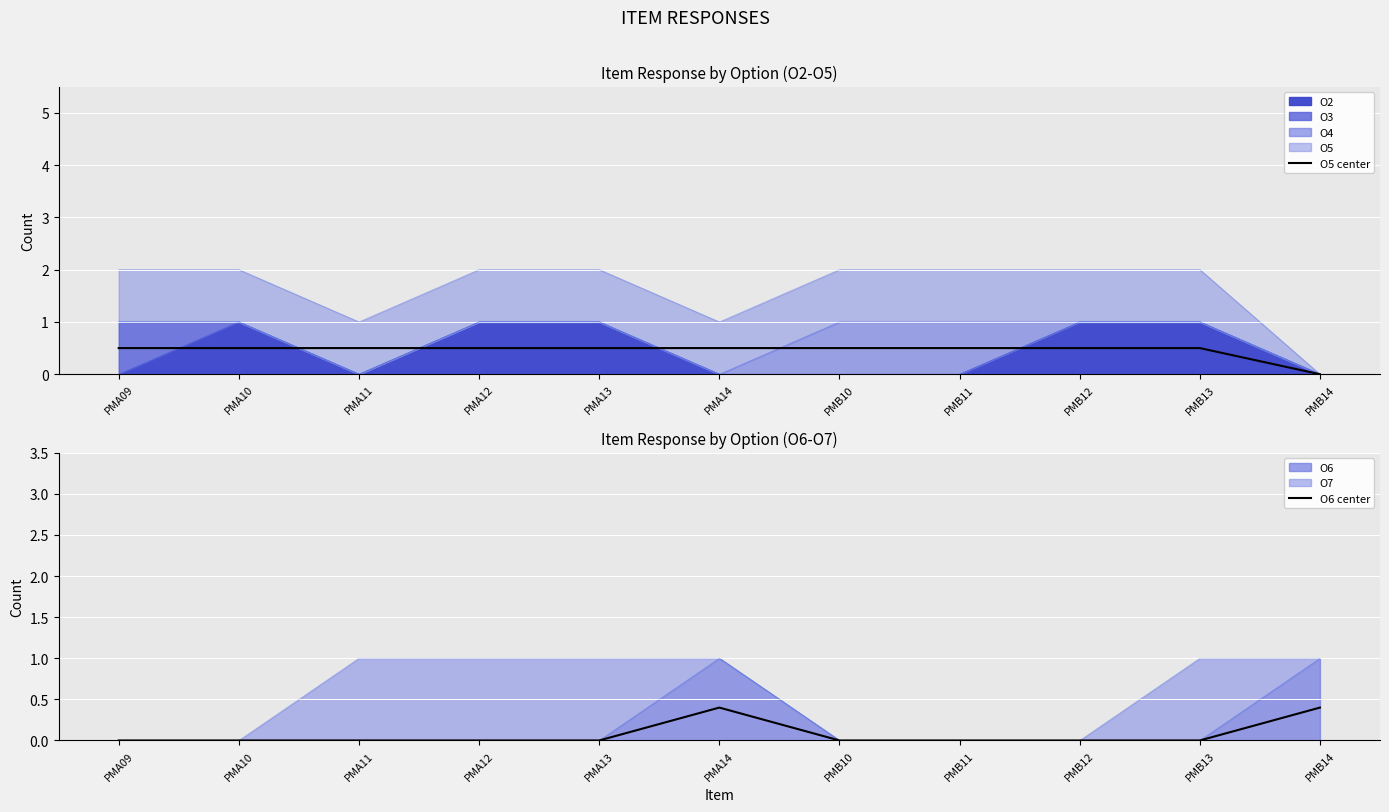

What is the average value of the O6 center series?

0.1